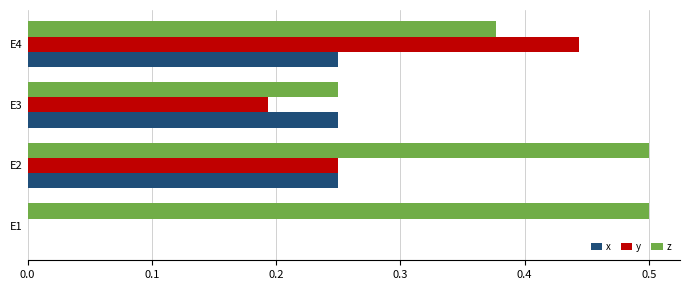

What is the sum of the x values at E2 and E3?

0.5